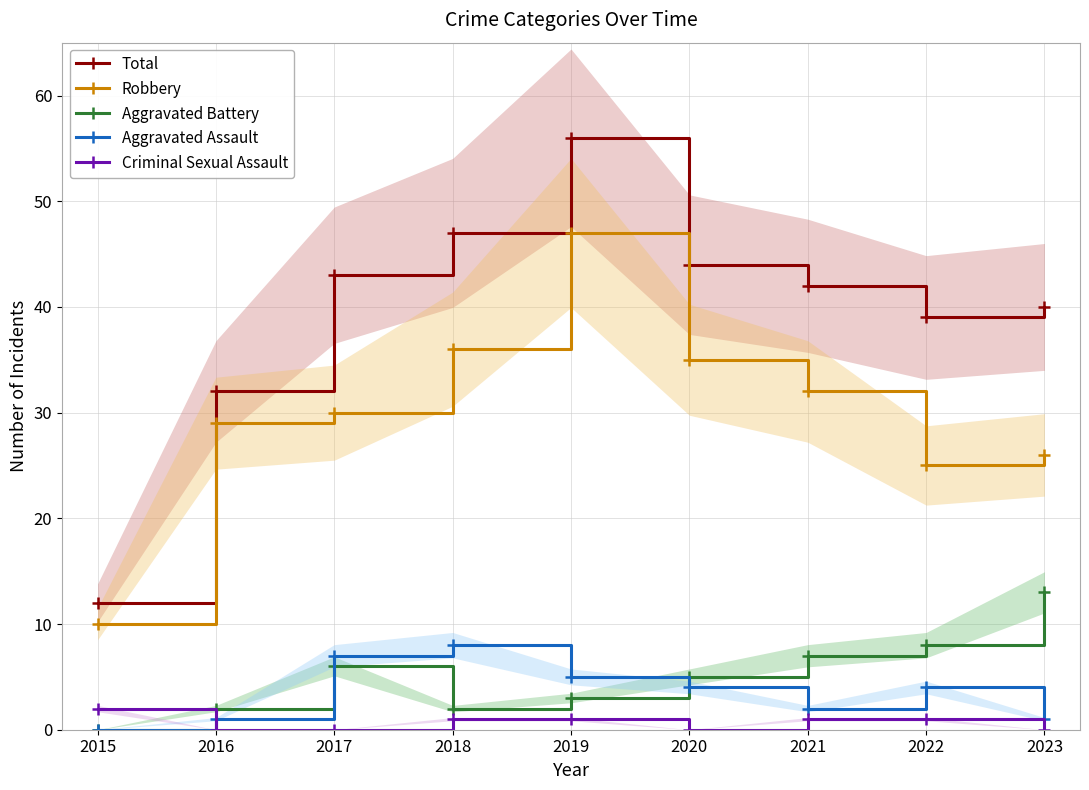

Is it true that Aggravated Battery equals 11 at 2022?

False